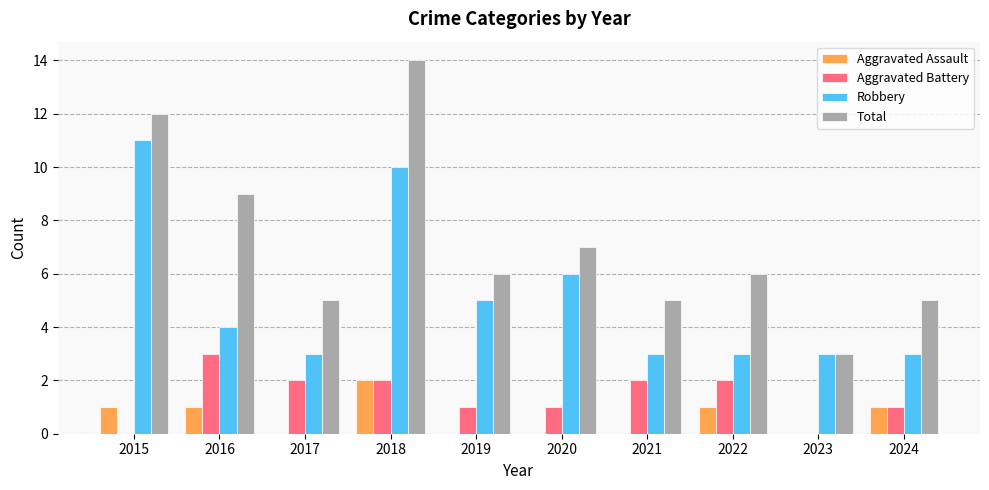

What is the total value across all series at 2022?

12